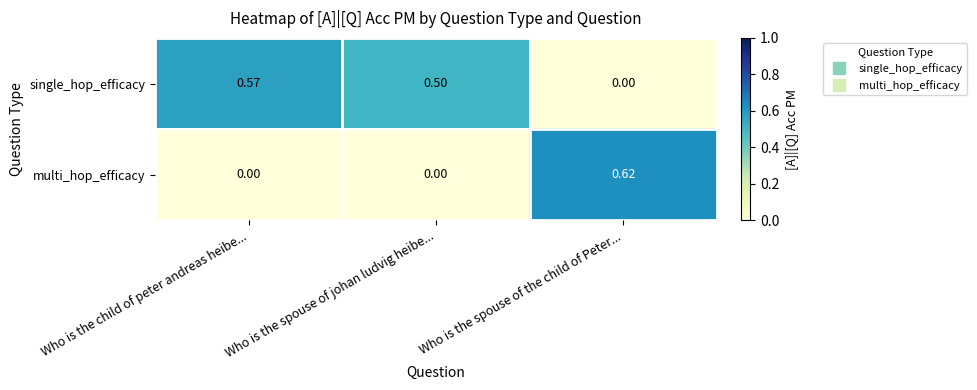

What is the spread (max minus min) of values at Who is the spouse of johan ludvig heibe...?

0.5